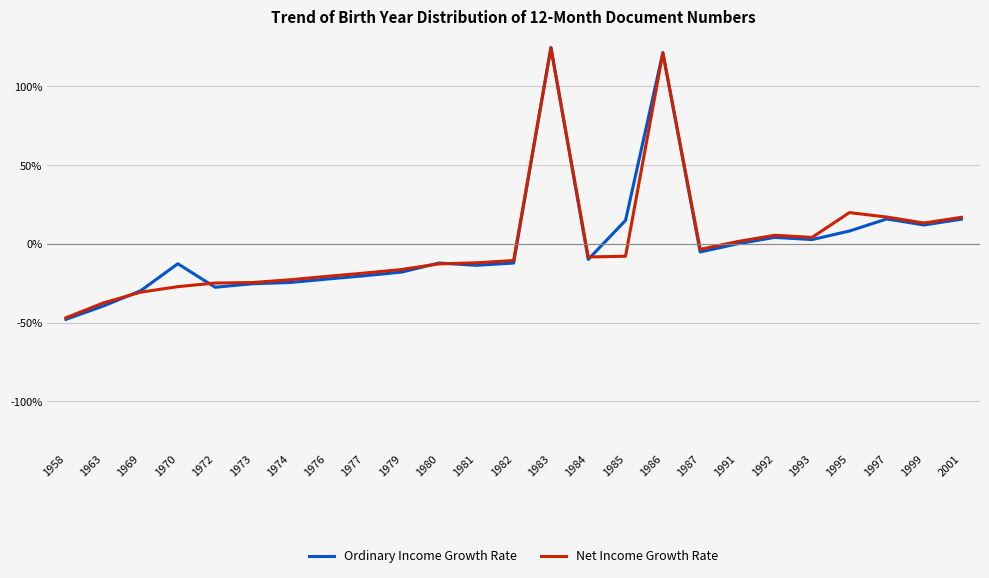

Which series has the largest range (max minus min)?

Ordinary Income Growth Rate